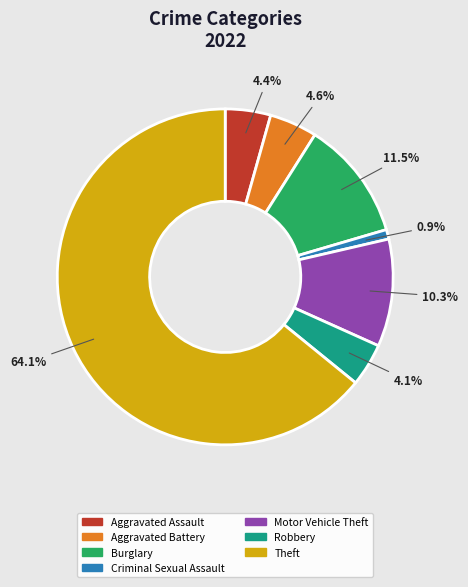

Is there a majority slice in this chart?

Yes